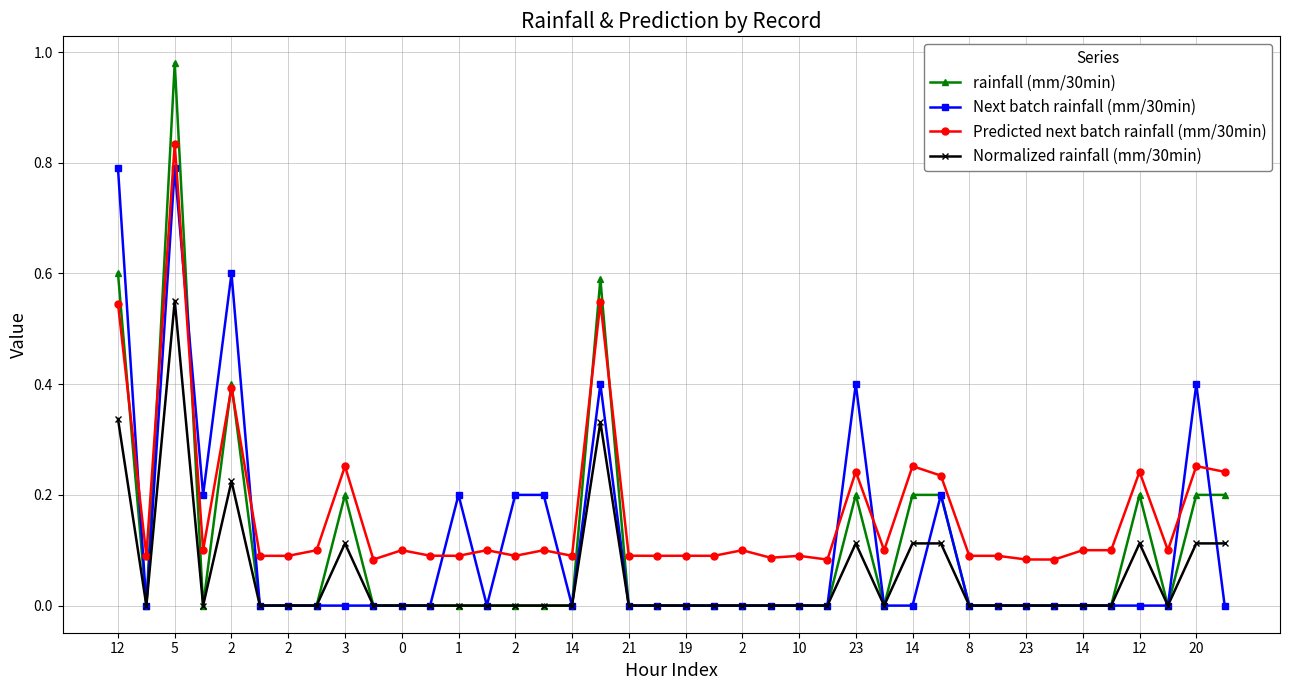

List the series in order of their peak value, highest first.

rainfall (mm/30min), Predicted next batch rainfall (mm/30min), Next batch rainfall (mm/30min), Normalized rainfall (mm/30min)